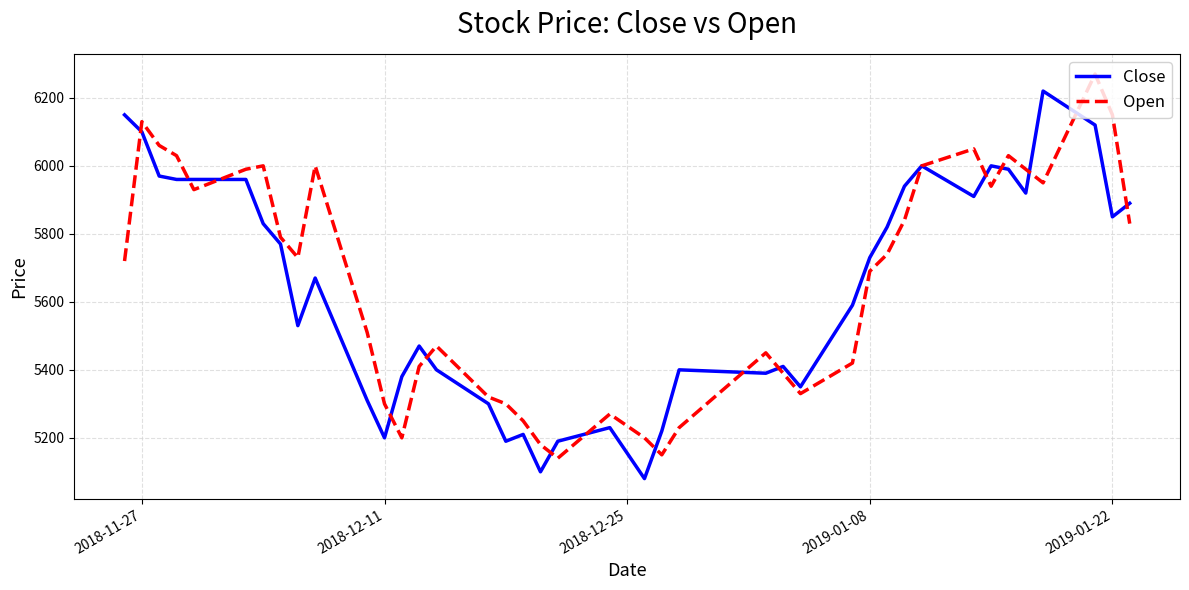

What is the smallest value displayed?

5080